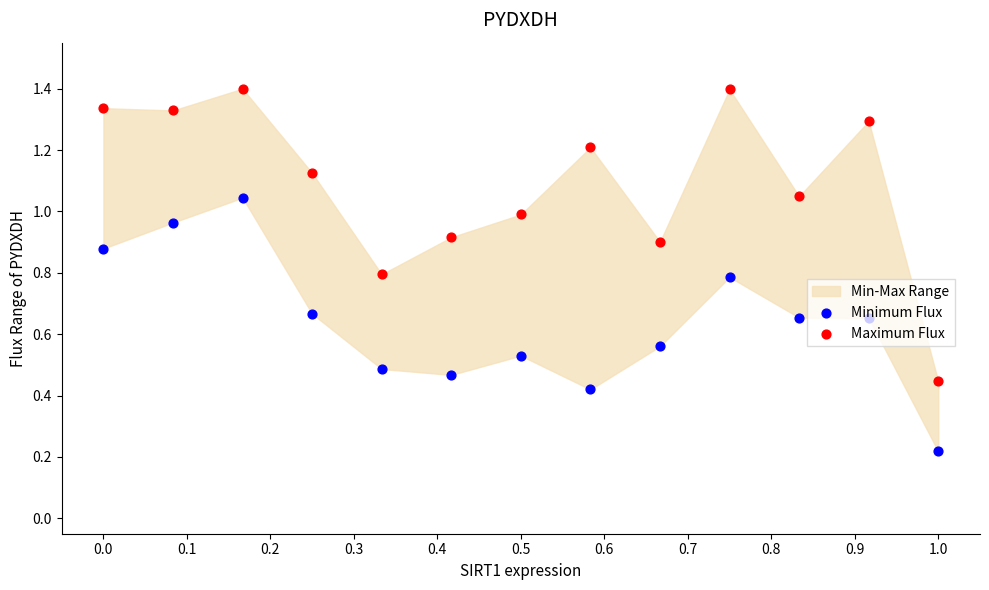

Which series reaches the maximum Y coordinate?

Maximum Flux